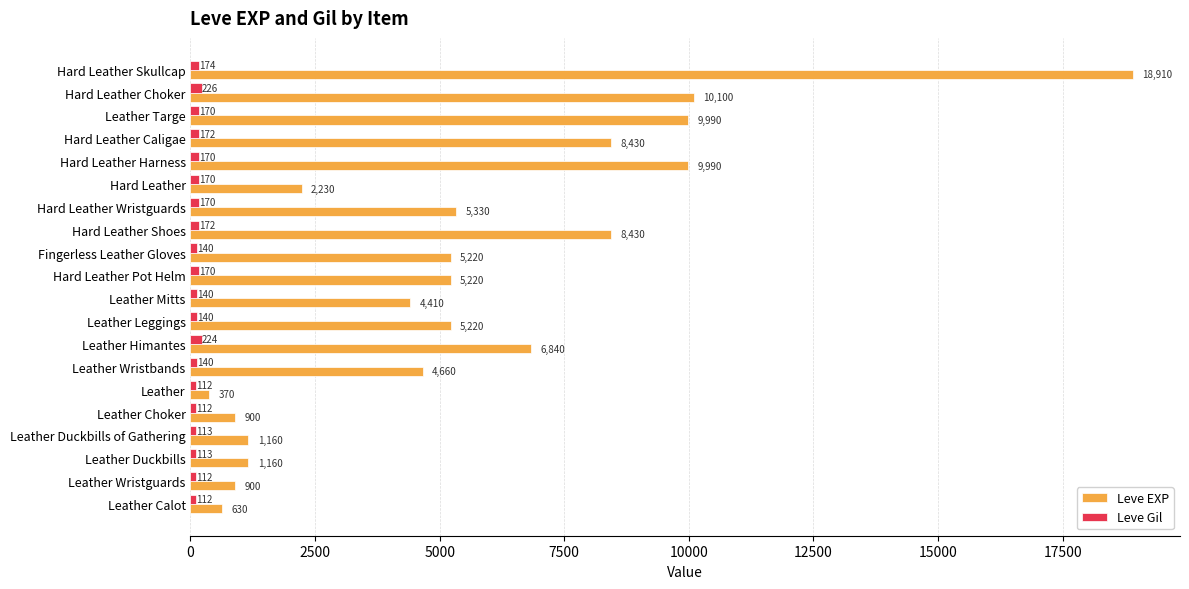

Read the Leve Gil value at Leather.

112